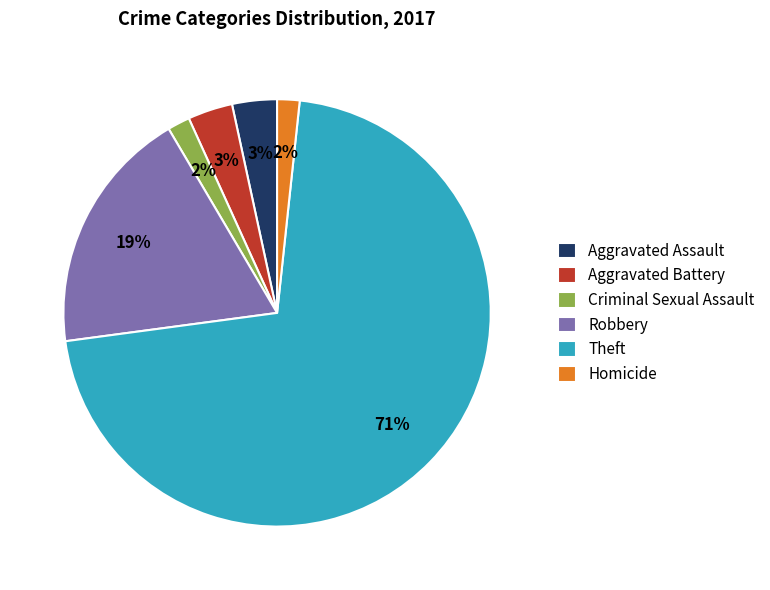

How many slices are in this pie chart?

6